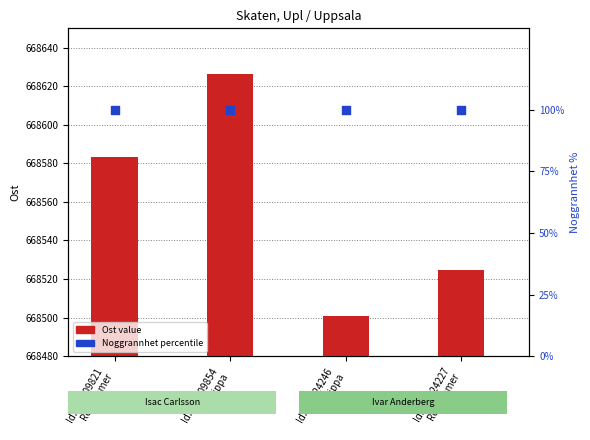

At which category is the sum across all series the highest?

Id:108409854
Blåsippa